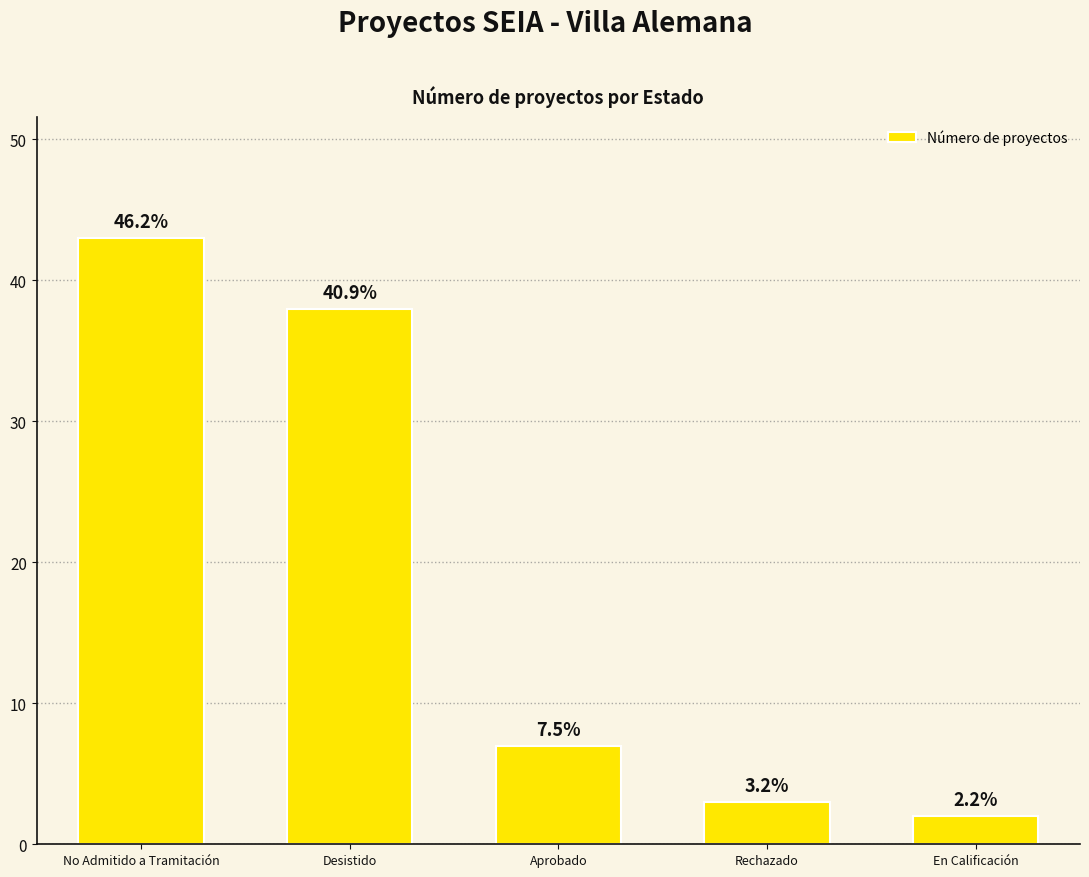

Reading left to right, transcribe all the data shown in this chart.

No Admitido a Tramitación=43	Desistido=38	Aprobado=7	Rechazado=3	En Calificación=2